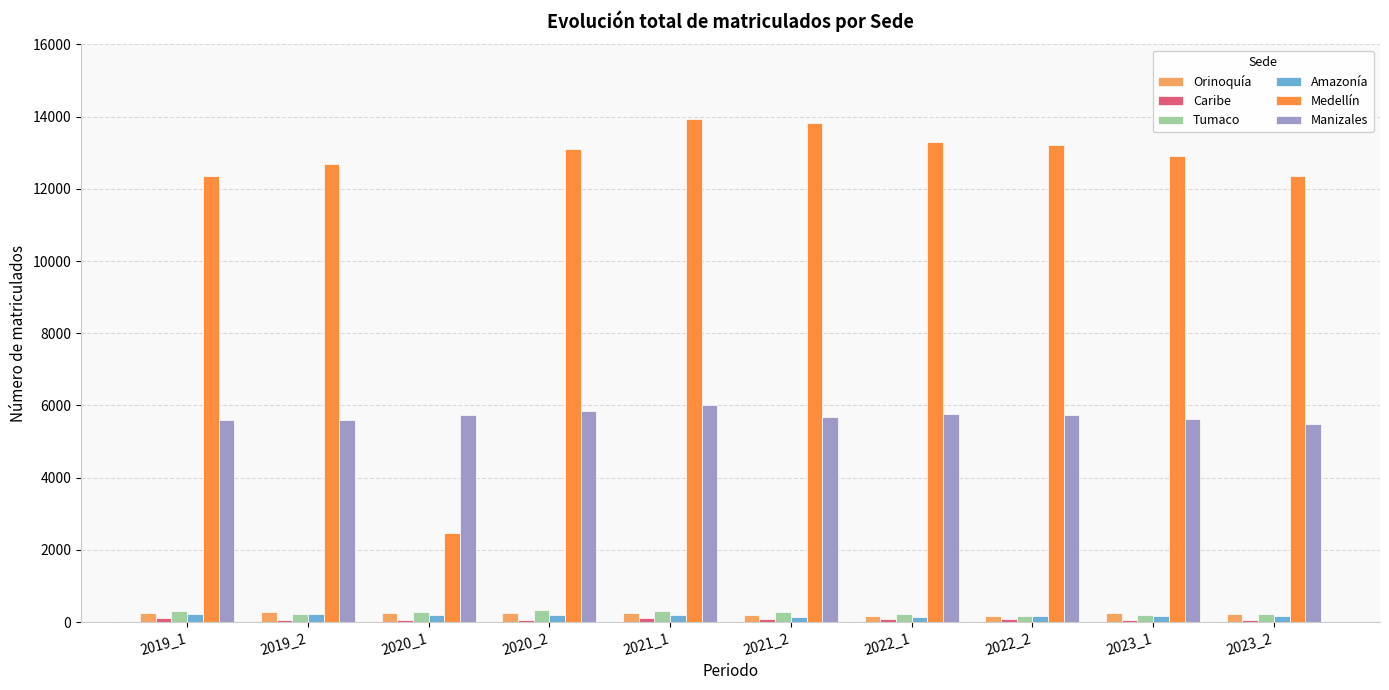

Between 2019_1 and 2022_2, which series saw the biggest shift?

Medellín